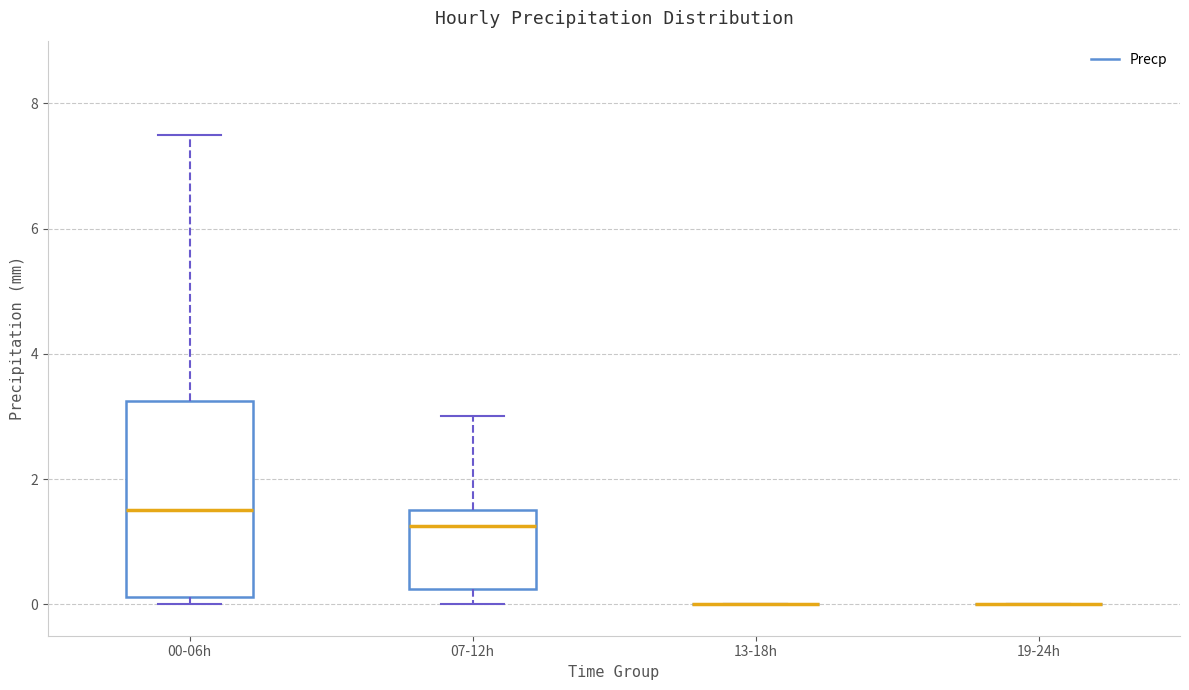

Comparing the boxes themselves (not the whiskers), which one is the tallest?

00-06h